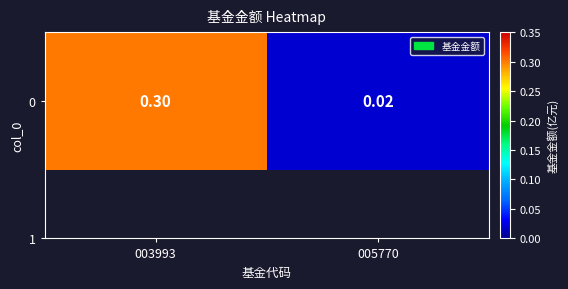

What is the sum of all values?

0.3